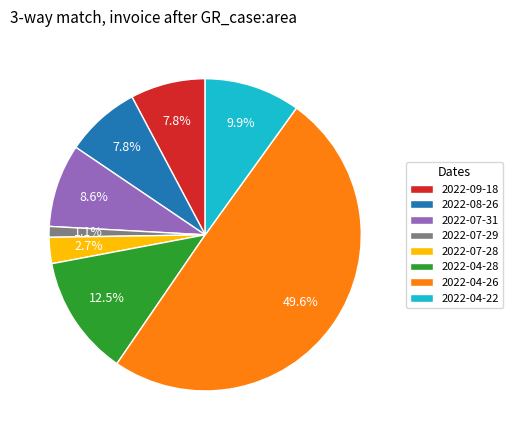

True or false: 2022-08-26 accounts for 8% of the total.

True